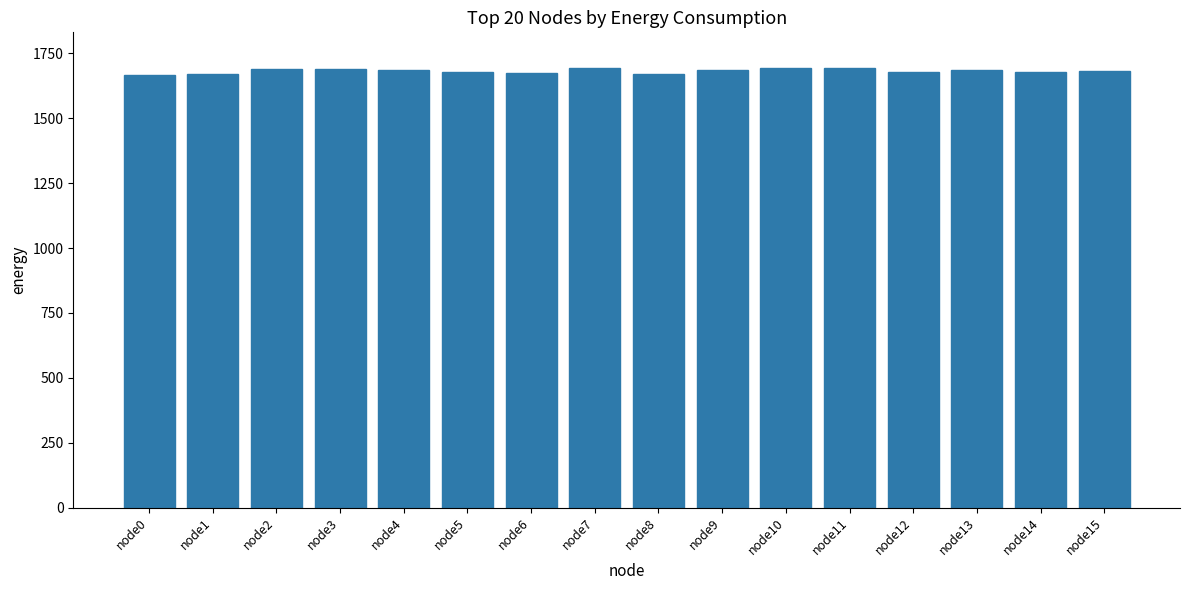

What is the greatest value displayed?

1695.2